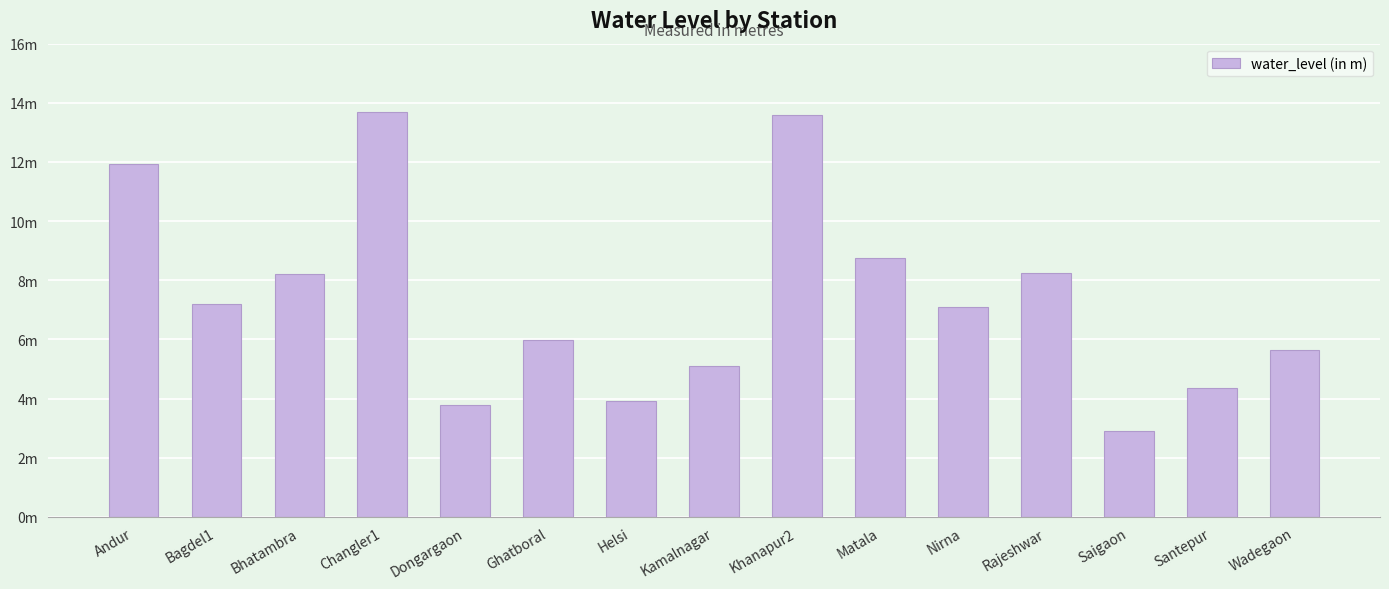

How many bars are there in total?

15